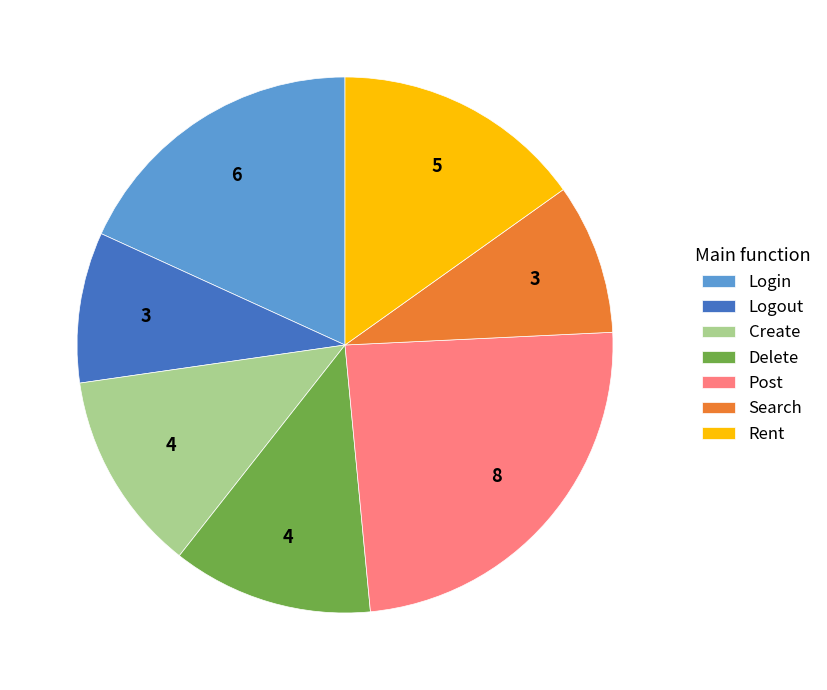

Approximately how many times larger is the value at Search compared to Post?

0.4